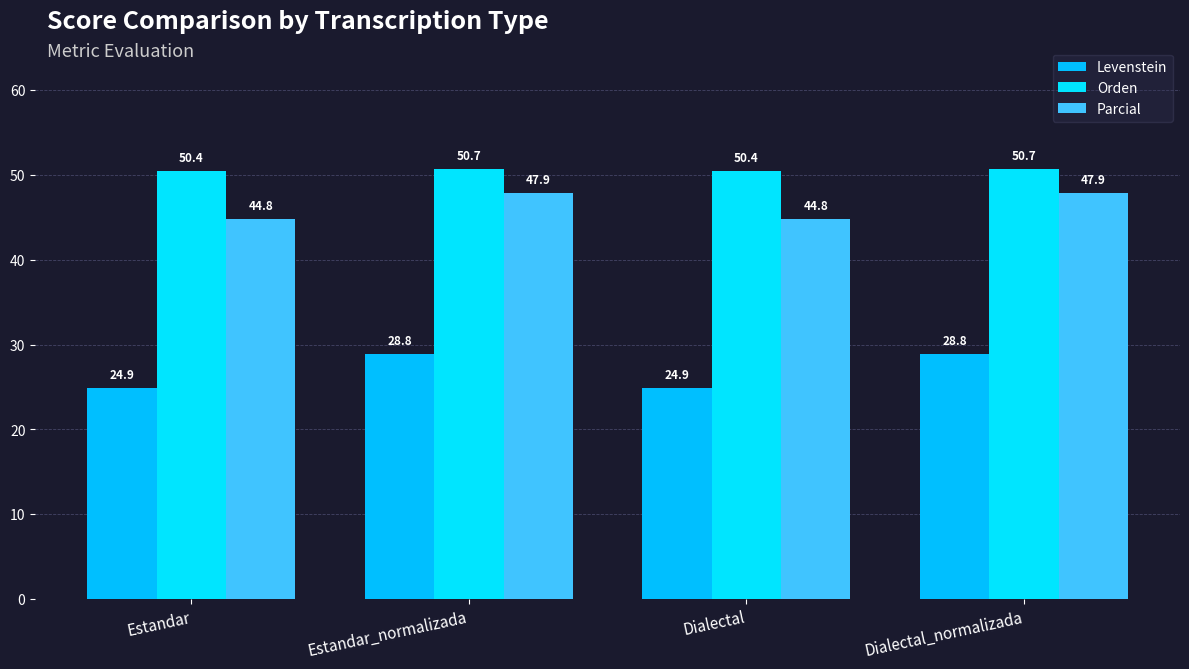

What is the difference between the maximum and minimum values in the Parcial series?

3.1